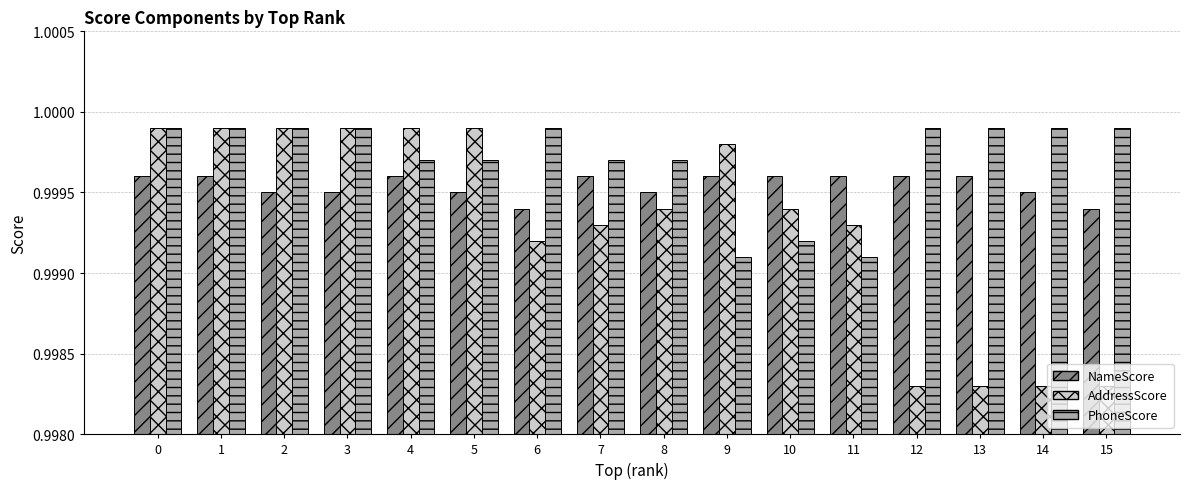

Count the NameScore values in the range 0 to 1.

16